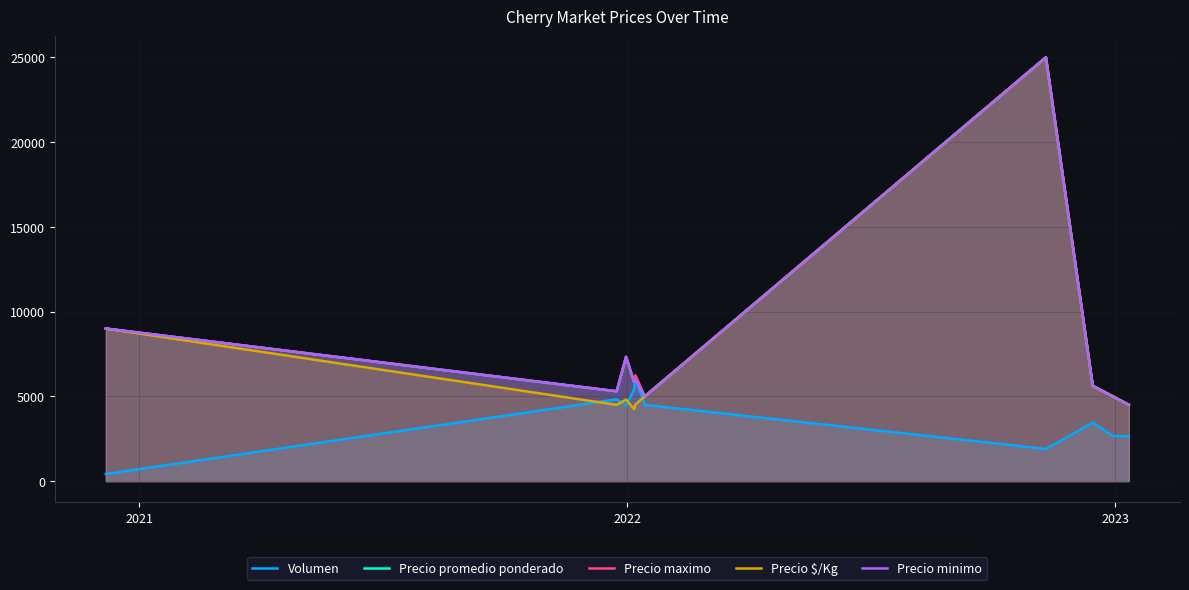

What is the value of the Precio promedio ponderado point at the 3rd from the left?

7333.3